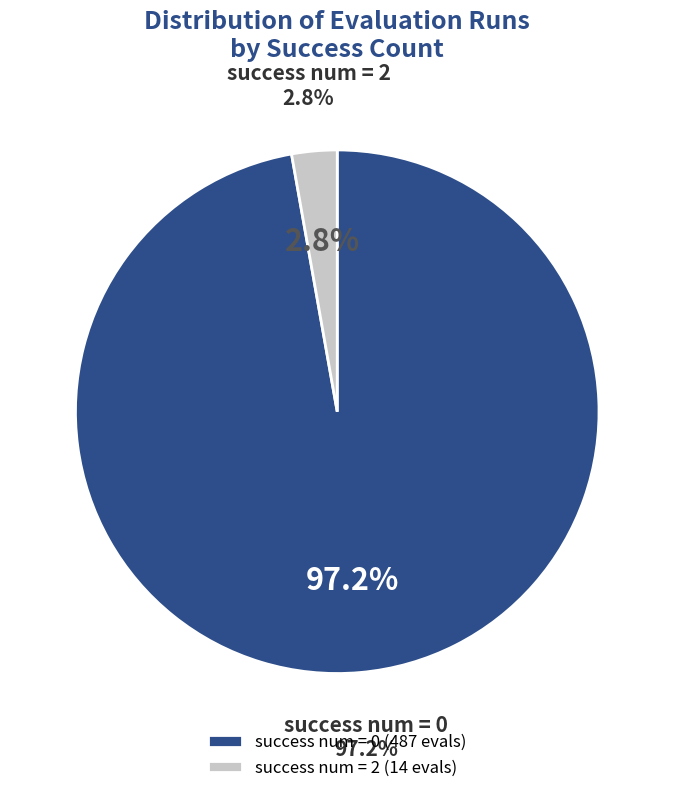

Is success_num=0 (evals 33-40+) the majority of the pie?

No